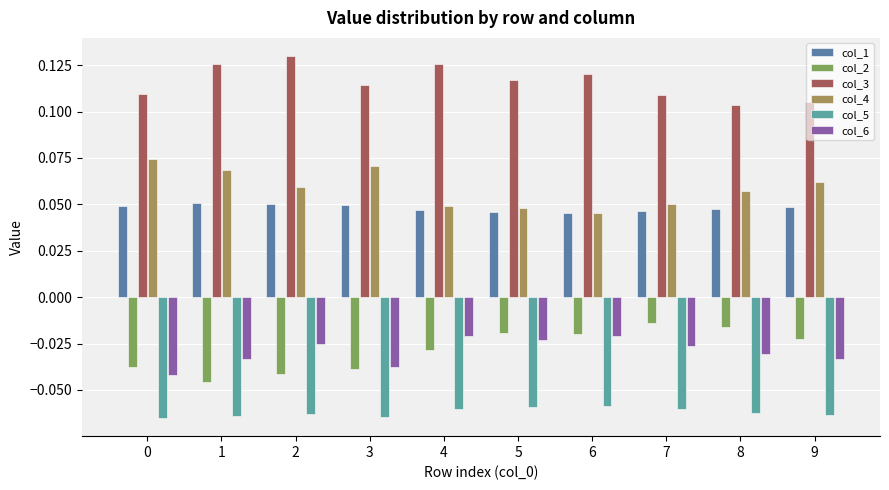

Which series has the largest total across all categories?

col_3